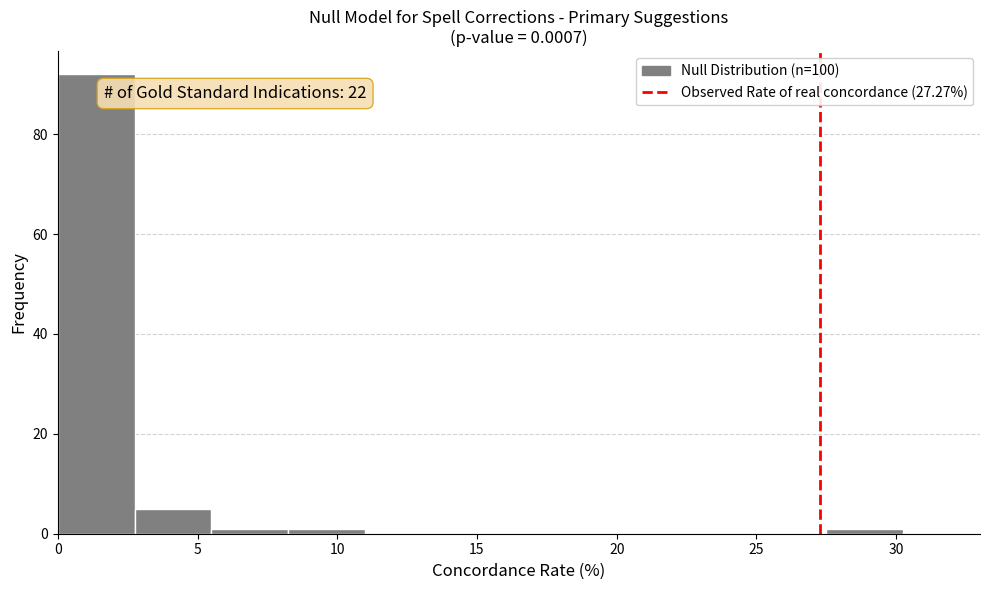

Over which range of the x-axis is the bar tallest?

0.00 to 2.75